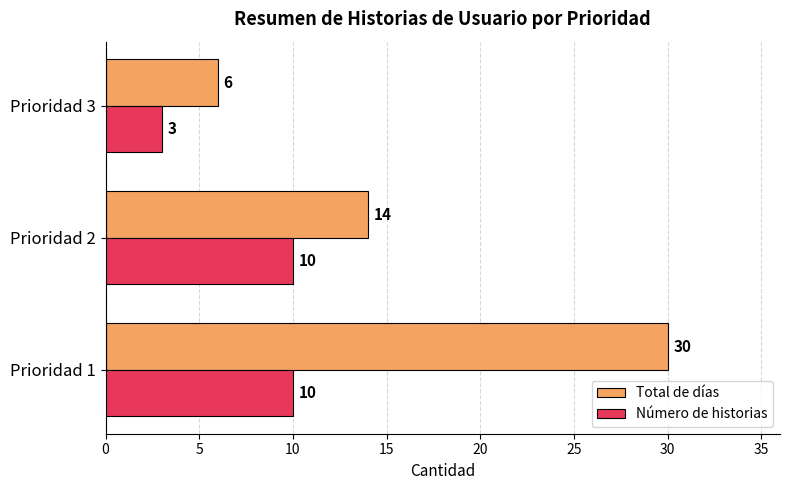

Which series has the largest range (max minus min)?

Total de días